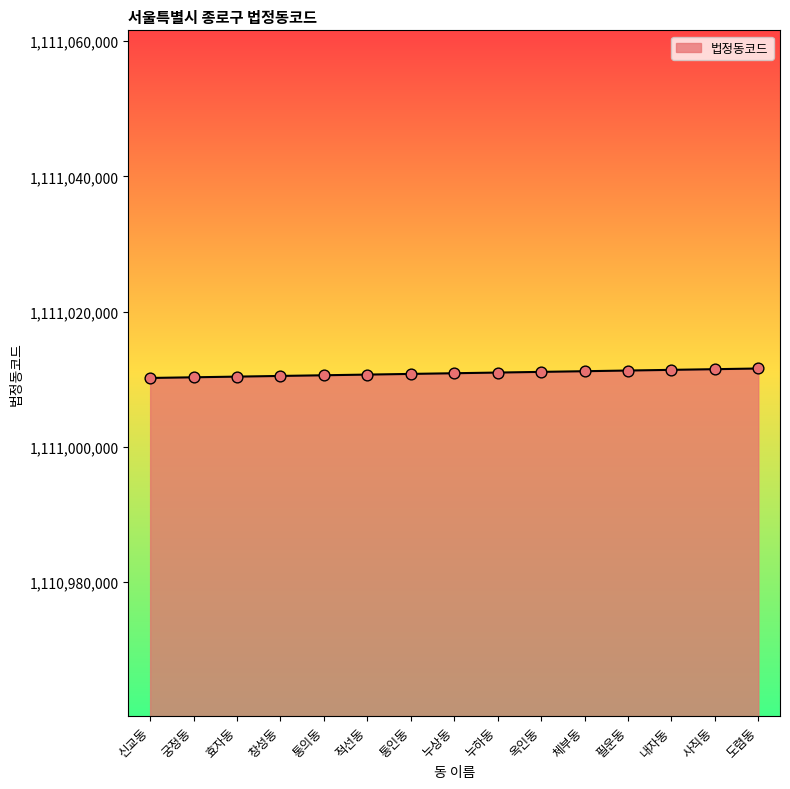

Approximately how many times larger is the value at 누하동 compared to 신교동?

1.0